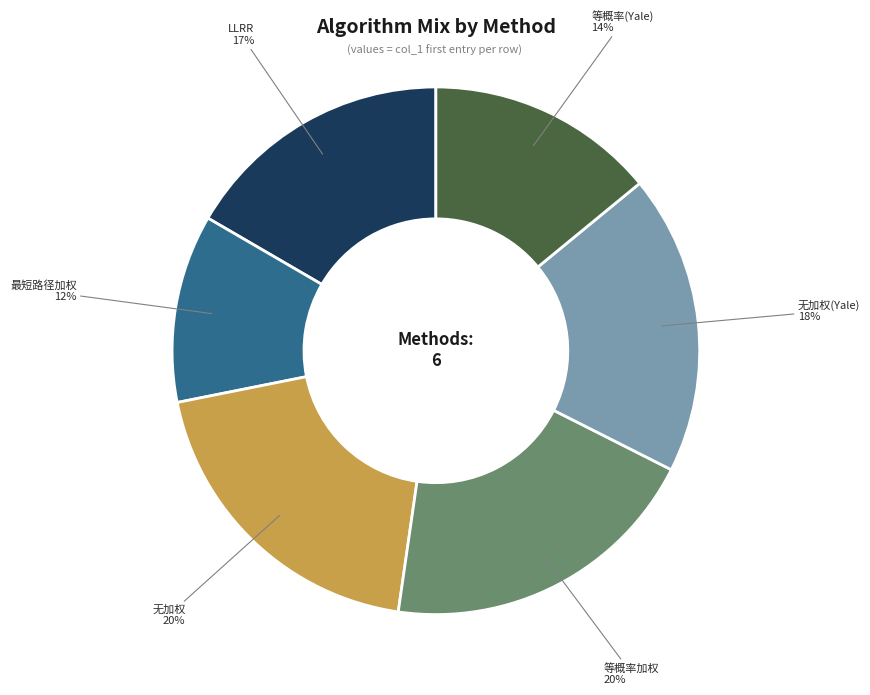

How many segments does this pie chart have?

6